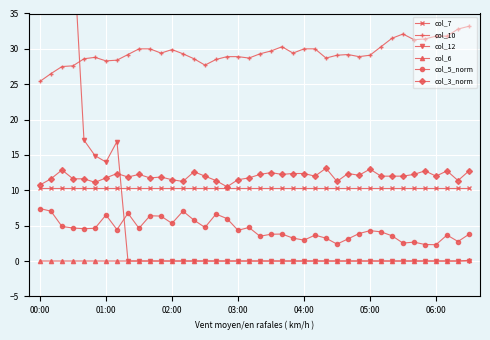

In col_5_norm, how many points are higher than both neighbors (excluding endpoints)?

11